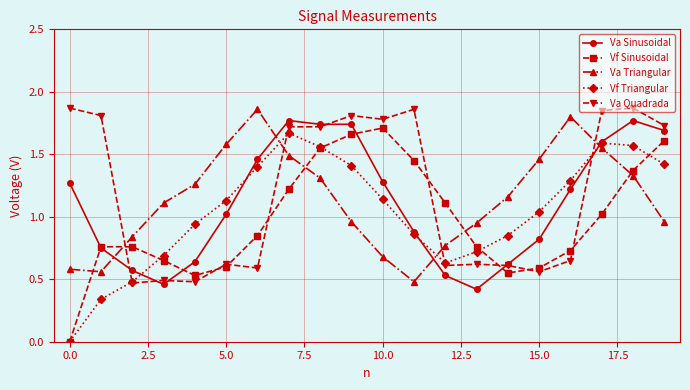

In Va Triangular, how many points are lower than both neighbors (excluding endpoints)?

2